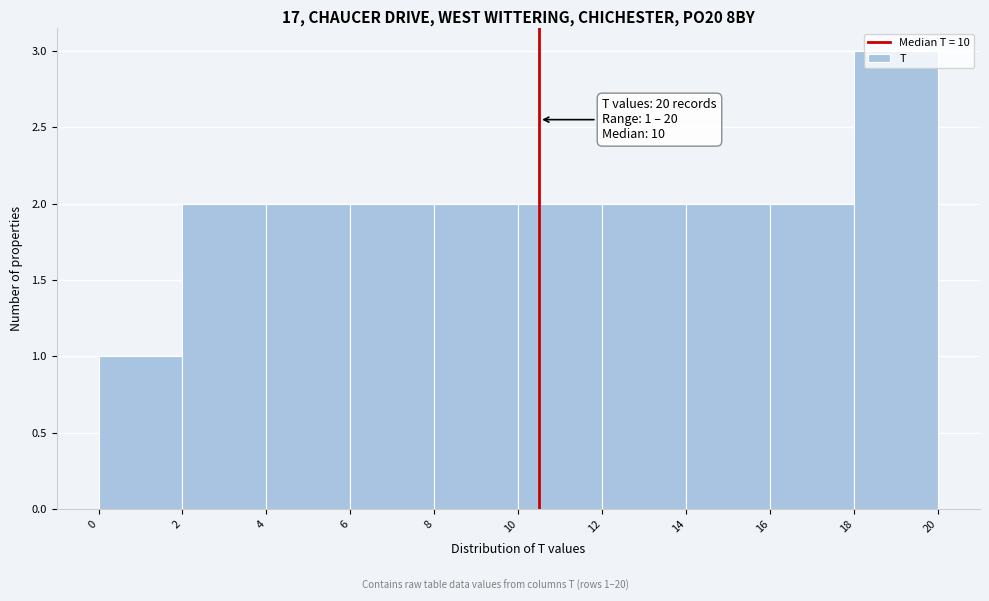

Which range on the x-axis has the tallest bar?

18 to 20